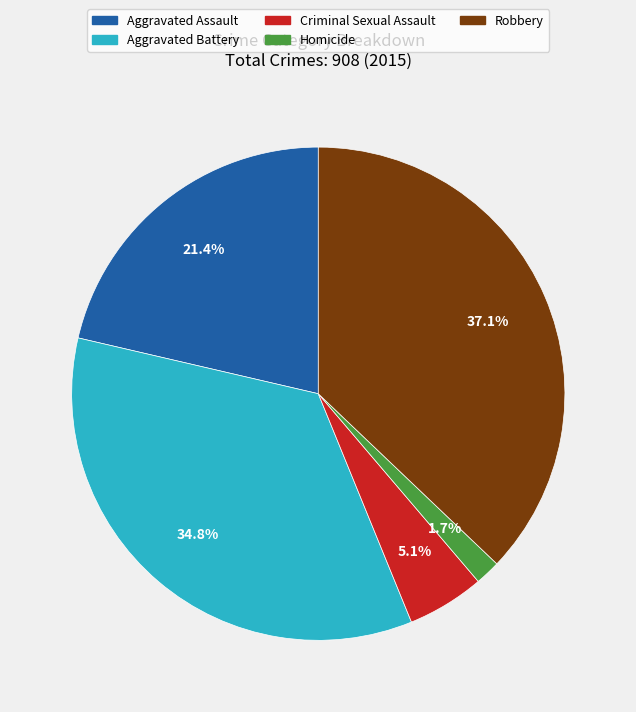

Is the sum of Aggravated Battery and Criminal Sexual Assault greater than half?

No